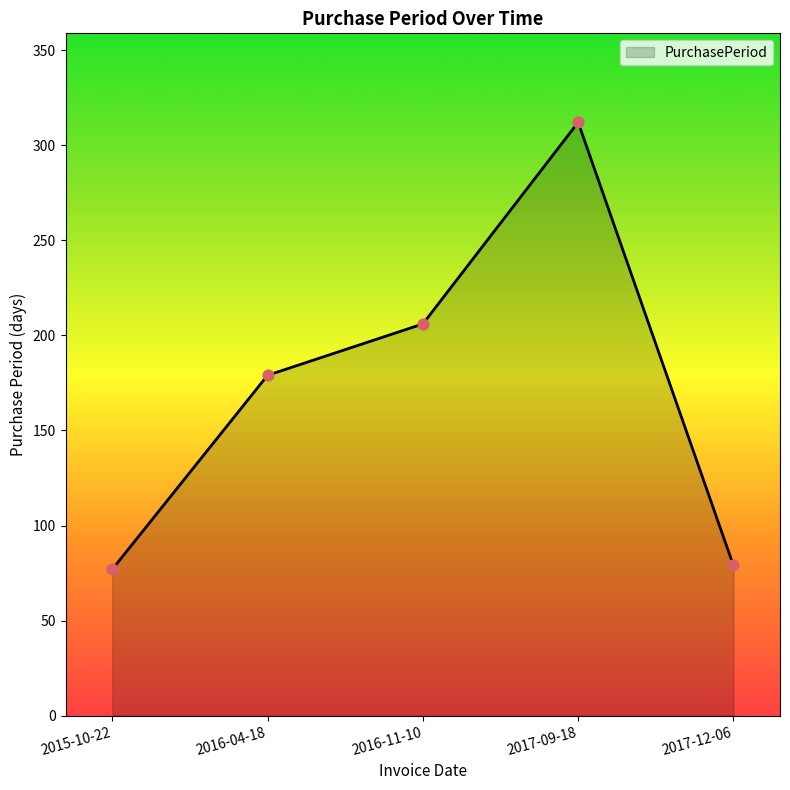

What is the change in value from 2017-09-18 to 2017-12-06?

-233